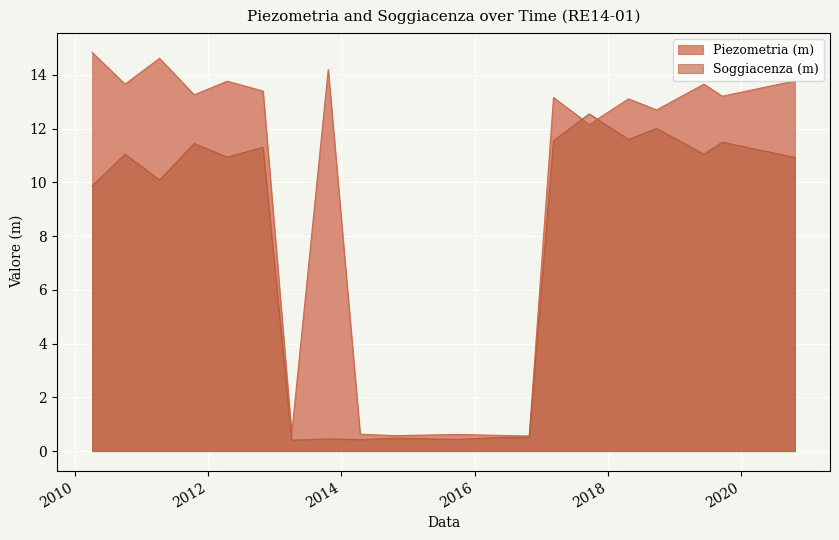

Reading left to right, what are all the values shown in this chart?

Piezometria (m): 14.8	13.7	14.6	13.3	13.8	13.4	0.6	14.2	0.6	0.6	0.6	0.6	0.6	13.2	12.2	13.1	12.7	13.7	13.2	13.8
Soggiacenza (m): 9.9	11.1	10.1	11.4	10.9	11.3	0.4	0.5	0.4	0.5	0.4	0.5	0.5	11.6	12.6	11.6	12.0	11.1	11.5	10.9